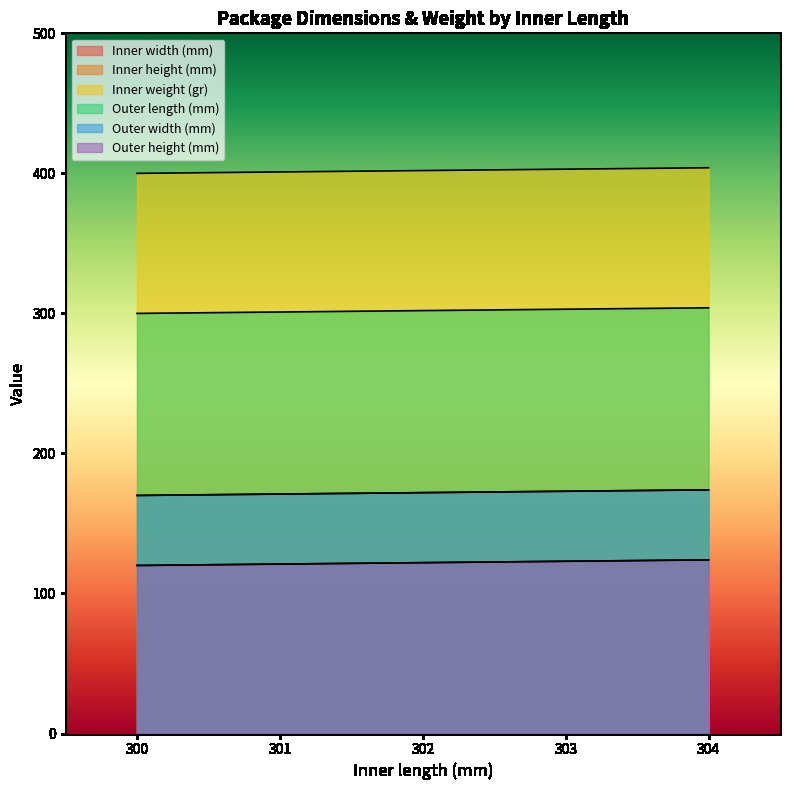

True or false: Outer width (mm) has a value of 170 at 300.

True